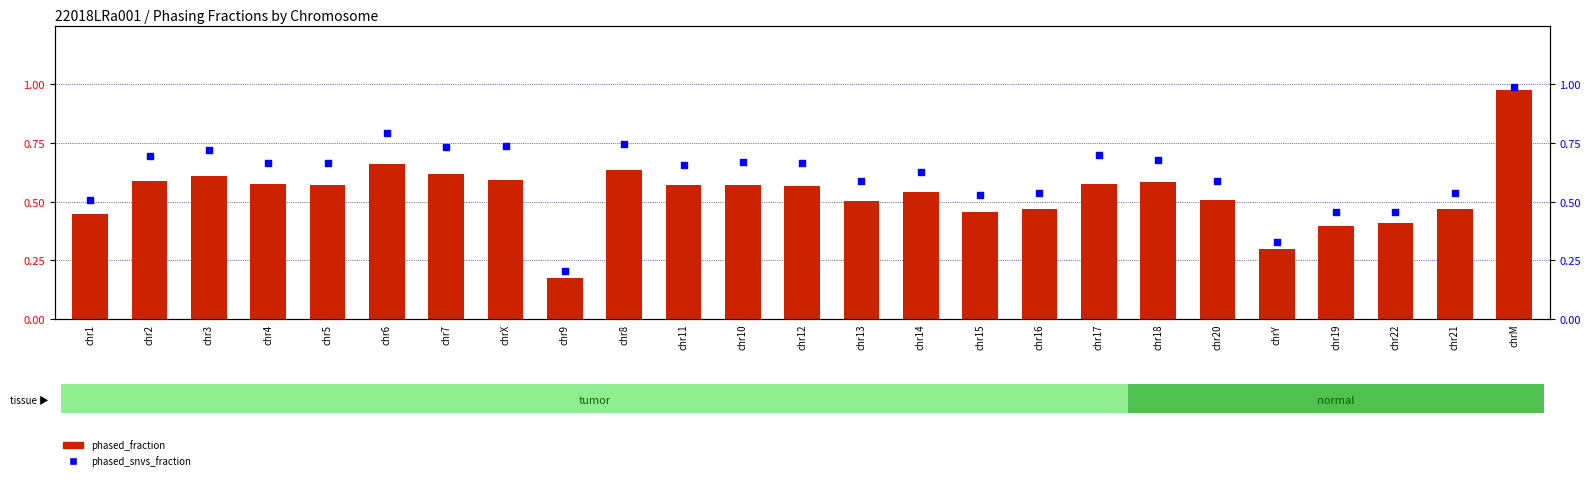

Which series contains the lowest Y value?

phased_fraction